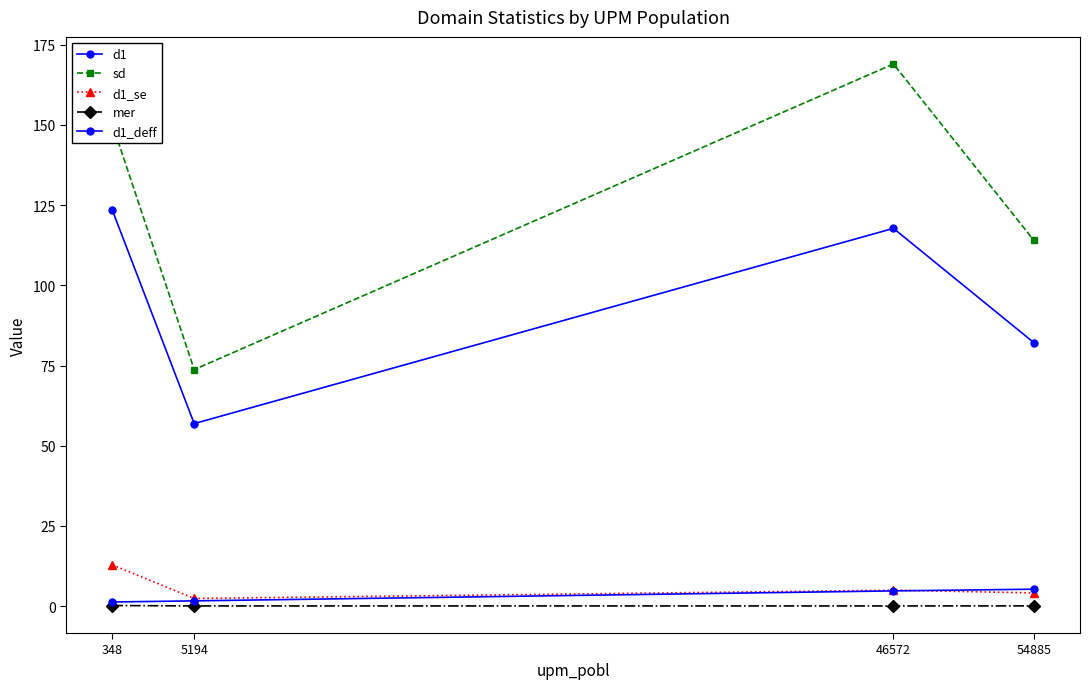

Reading right to left, what are all the values shown in this chart?

d1: 54885=82.1	46572=117.7	5194=56.9	348=123.4
sd: 54885=114.0	46572=169.0	5194=73.7	348=150.3
d1_se: 54885=4.1	46572=5.0	5194=2.4	348=12.9
mer: 54885=0.1	46572=0.1	5194=0.1	348=0.2
d1_deff: 54885=5.3	46572=4.8	5194=1.7	348=1.3